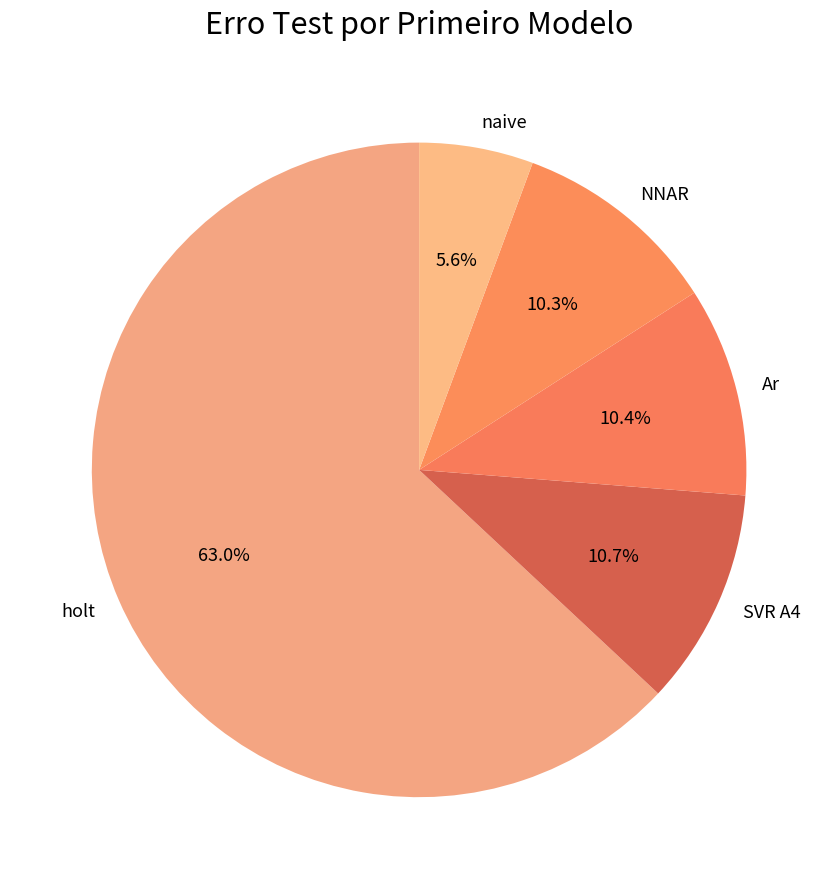

What is the smallest slice in the pie chart?

naive